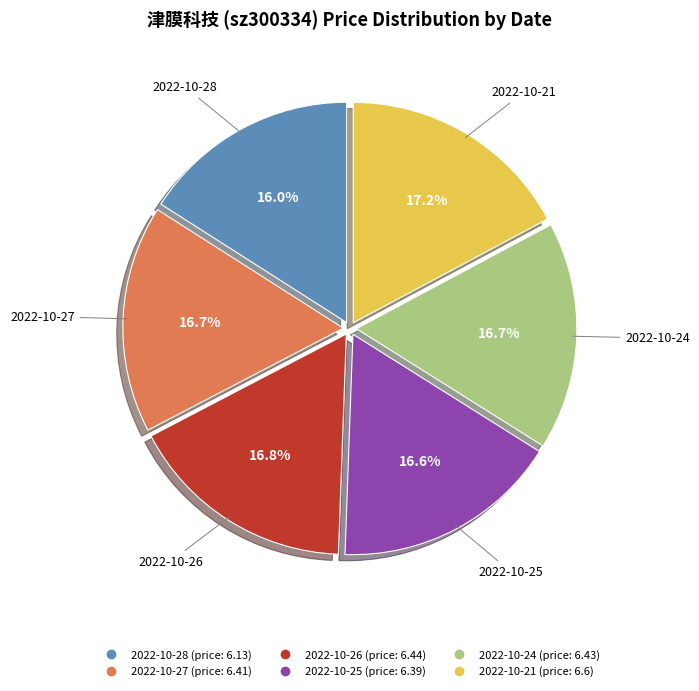

What percentage is NOT represented by 2022-10-25?

83.4%